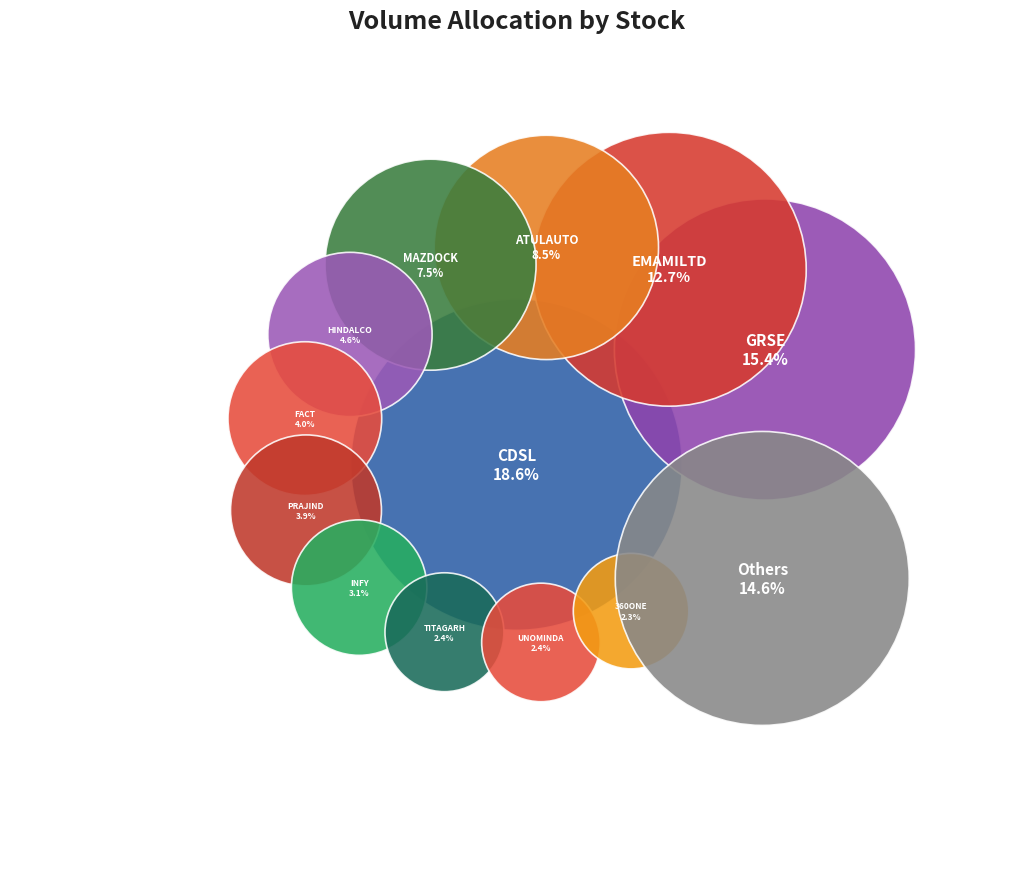

Which slice is the largest?

CDSL